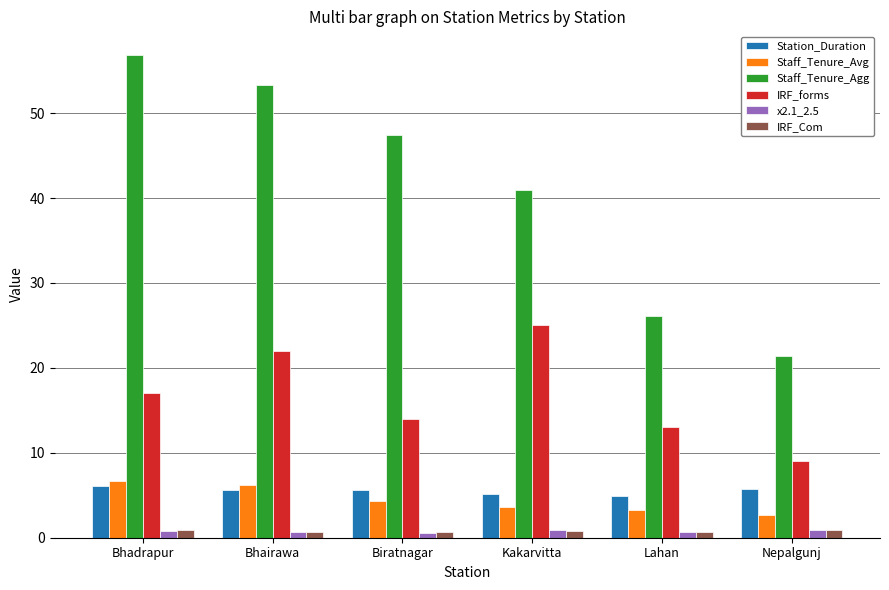

What is the value of the x2.1_2.5 bar at the 5th from the left?

0.7